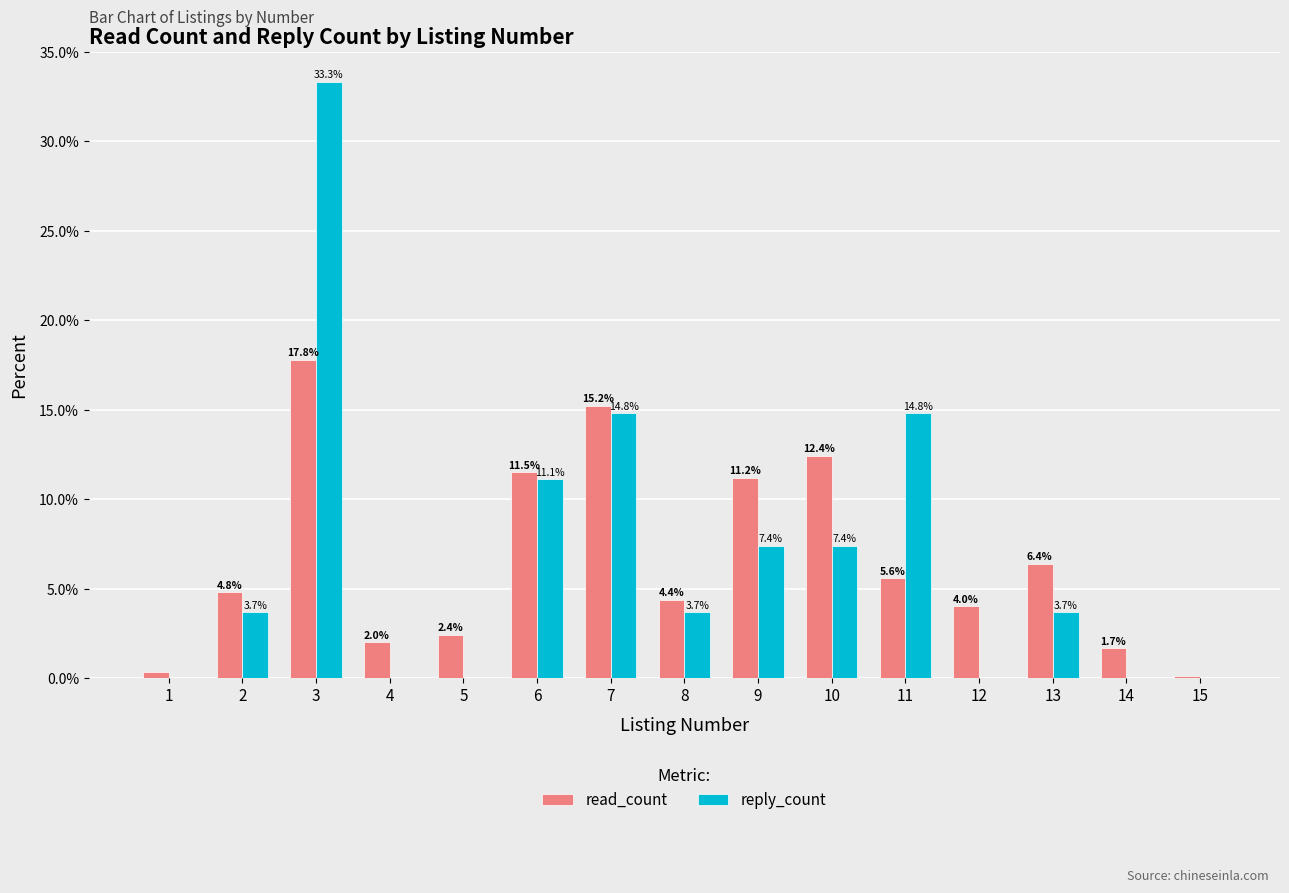

Which label corresponds to the largest value in the chart?

3